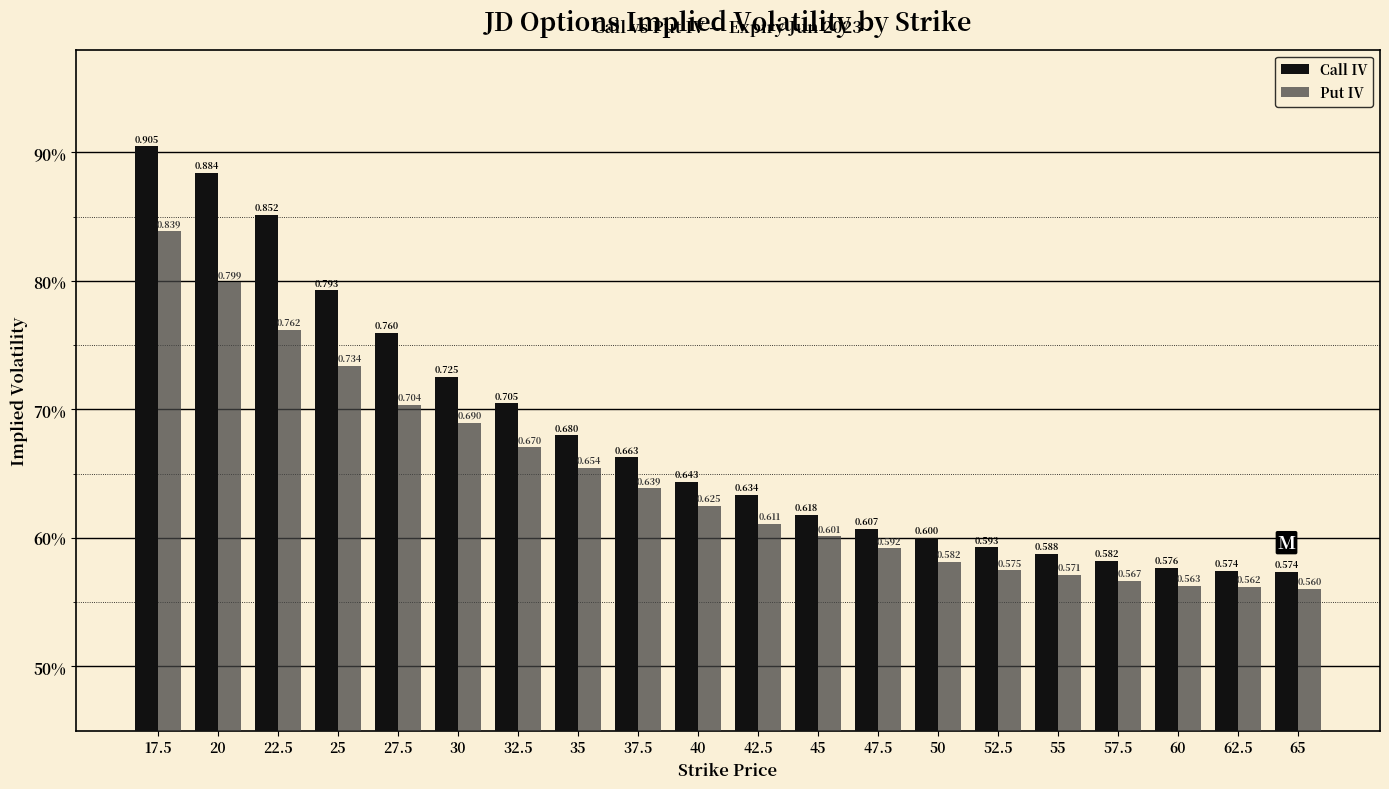

Where is Call IV nearest to the value 0?

65